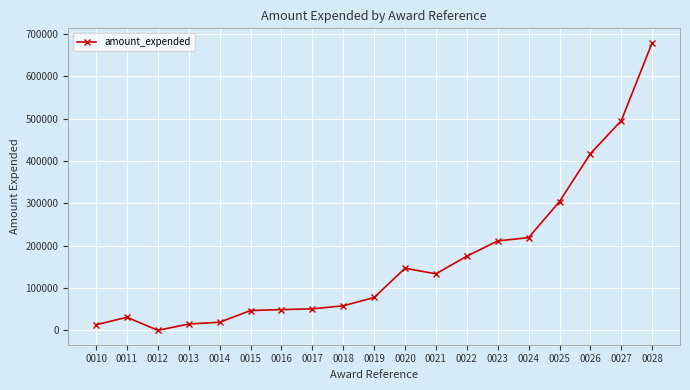

What is the change in value from 0015 to 0022?

+128261